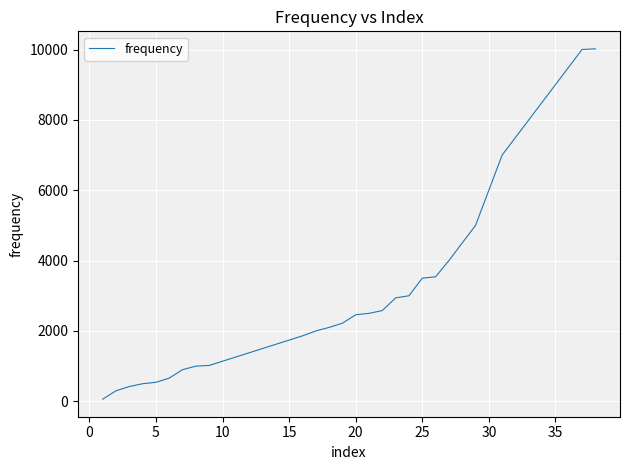

What is the difference between the maximum and minimum values?

9959.3